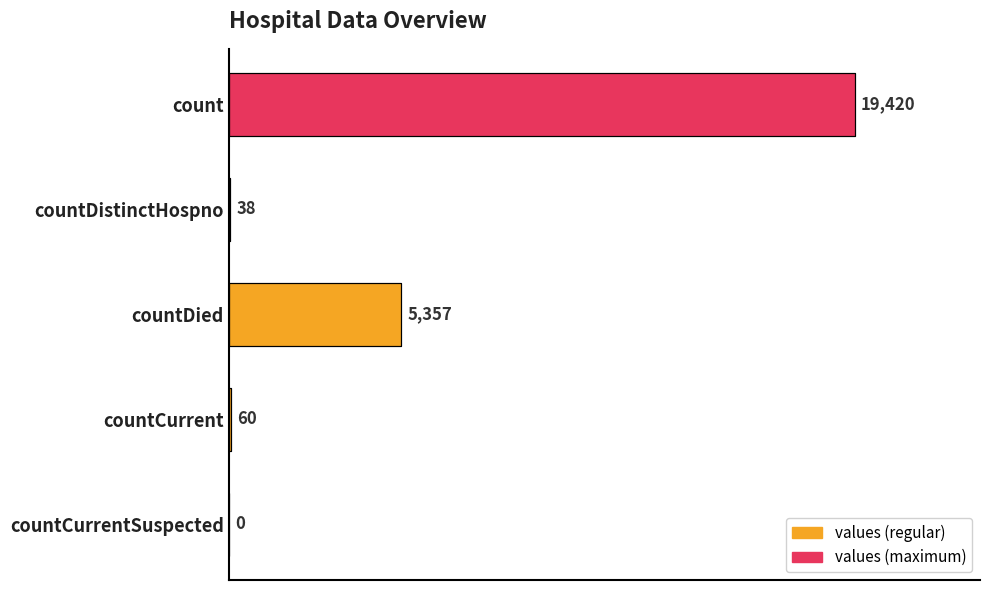

At which label is the value closest to 9710?

countDied